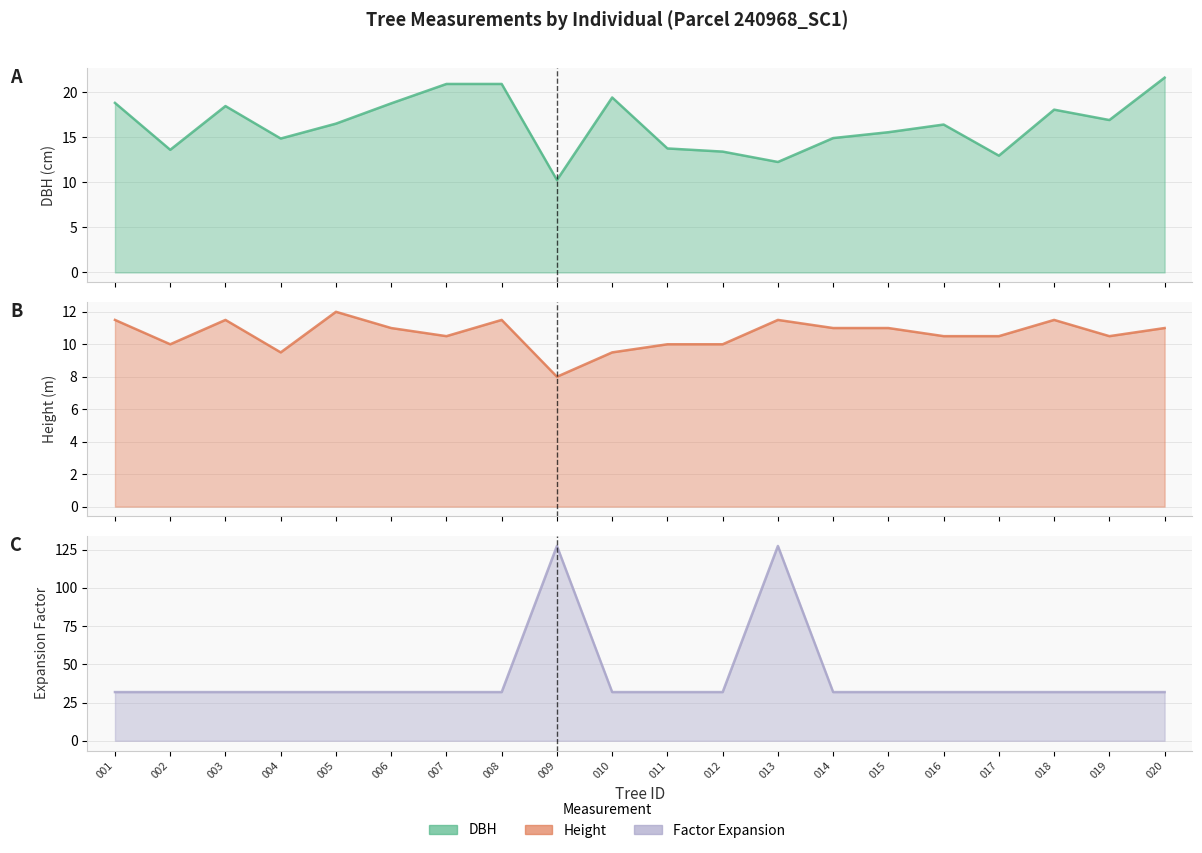

Reading left to right, list all the values displayed in this chart.

dbh: 240968001=18.8	240968002=13.6	240968003=18.4	240968004=14.8	240968005=16.5	240968006=18.8	240968007=20.9	240968008=20.9	240968009=10.2	240968010=19.4	240968011=13.8	240968012=13.4	240968013=12.2	240968014=14.9	240968015=15.6	240968016=16.4	240968017=12.9	240968018=18.1	240968019=16.9	240968020=21.6
h: 240968001=11.5	240968002=10.0	240968003=11.5	240968004=9.5	240968005=12.0	240968006=11.0	240968007=10.5	240968008=11.5	240968009=8.0	240968010=9.5	240968011=10.0	240968012=10.0	240968013=11.5	240968014=11.0	240968015=11.0	240968016=10.5	240968017=10.5	240968018=11.5	240968019=10.5	240968020=11.0
factor_expansion: 240968001=31.8	240968002=31.8	240968003=31.8	240968004=31.8	240968005=31.8	240968006=31.8	240968007=31.8	240968008=31.8	240968009=127.3	240968010=31.8	240968011=31.8	240968012=31.8	240968013=127.3	240968014=31.8	240968015=31.8	240968016=31.8	240968017=31.8	240968018=31.8	240968019=31.8	240968020=31.8